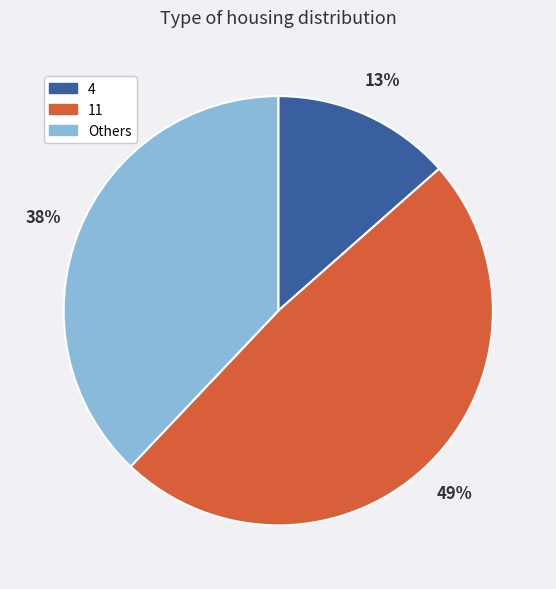

The 11 slice represents 49% of the pie. True or false?

True